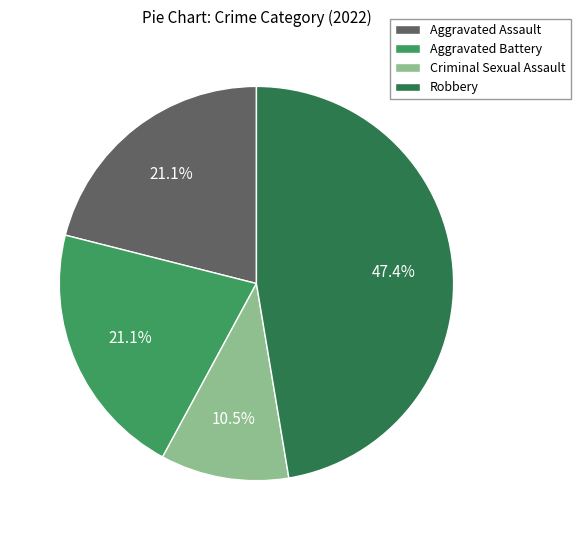

True or false: Robbery accounts for 47% of the total.

True